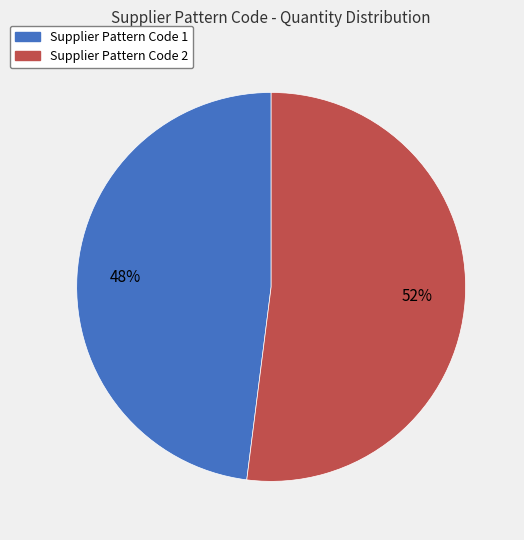

What is the smallest slice in the pie chart?

Supplier Pattern Code 1